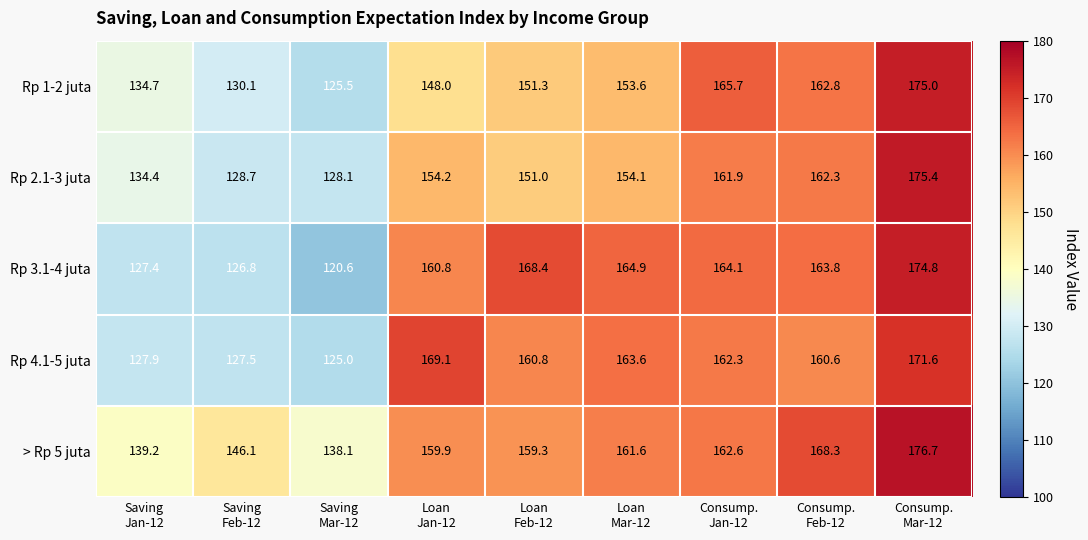

What is the average value of the Rp 4.1-5 juta series?

152.0